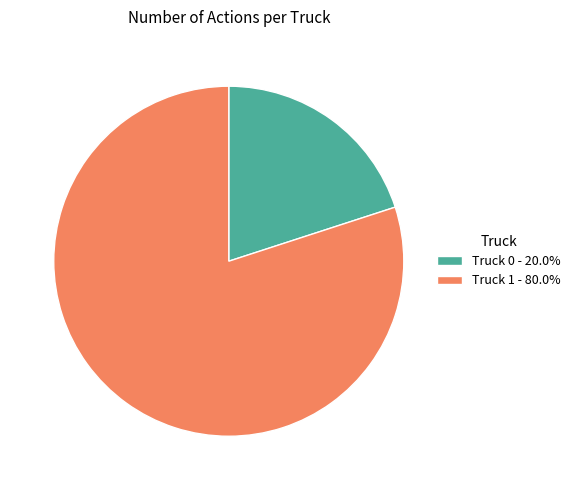

What is the ratio of the value at Truck 1 - 80.0% to the value at Truck 0 - 20.0%?

4.0